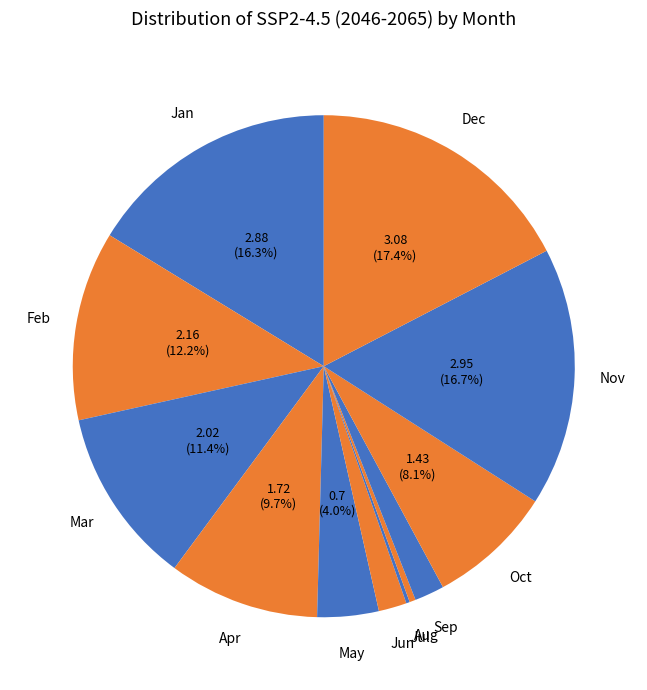

Which slice is the smallest?

Jul